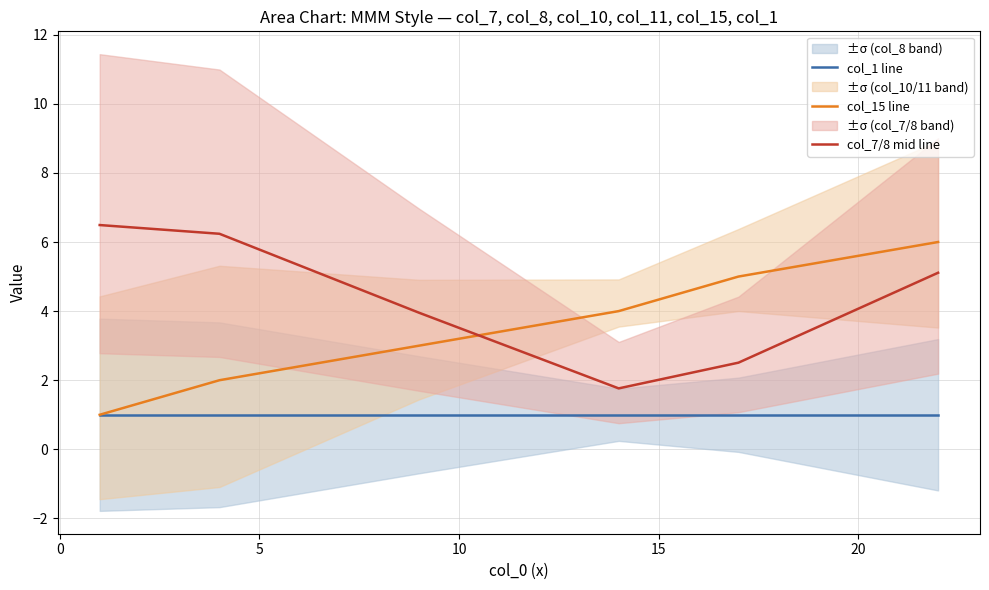

Does the chart display data point markers on the line(s)?

No